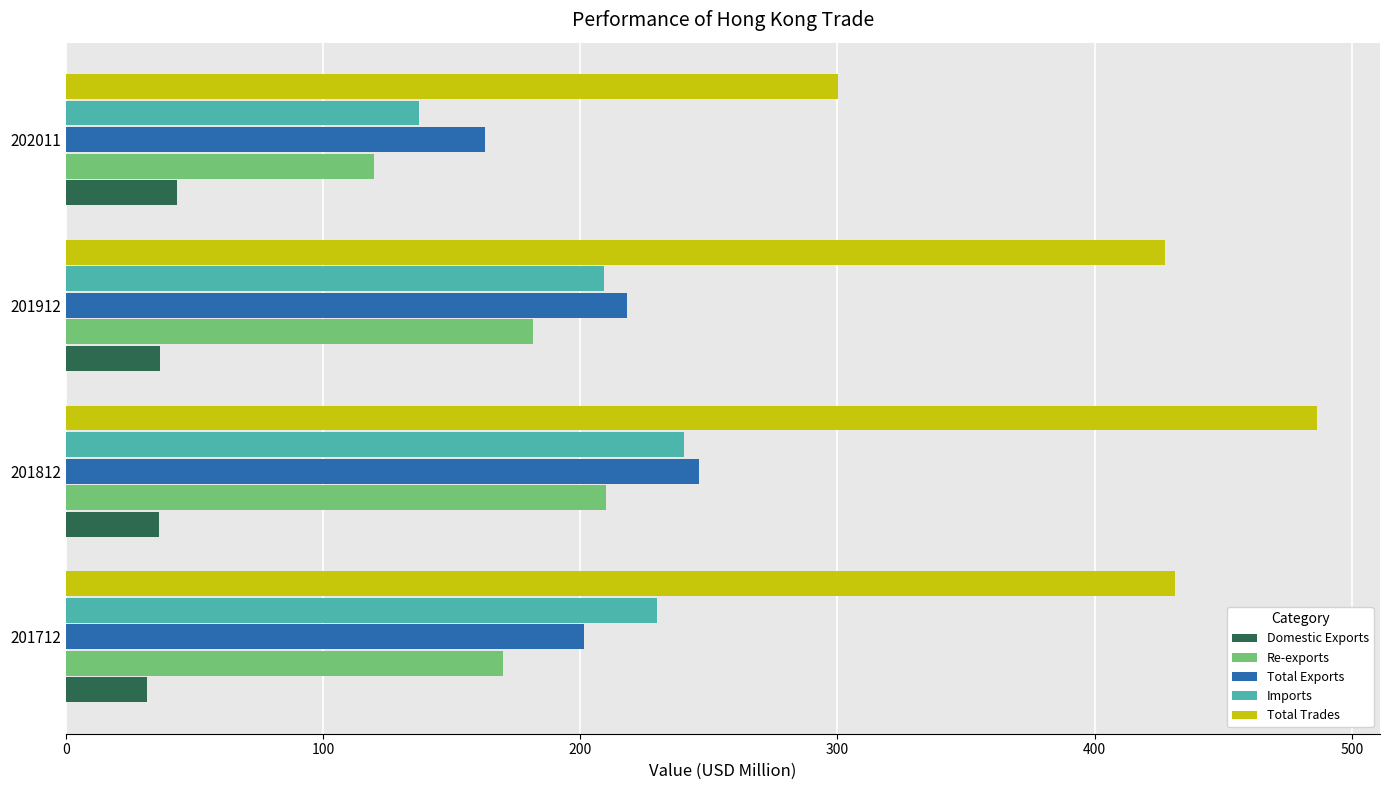

What is the total value across all series at 201912?

1073.3